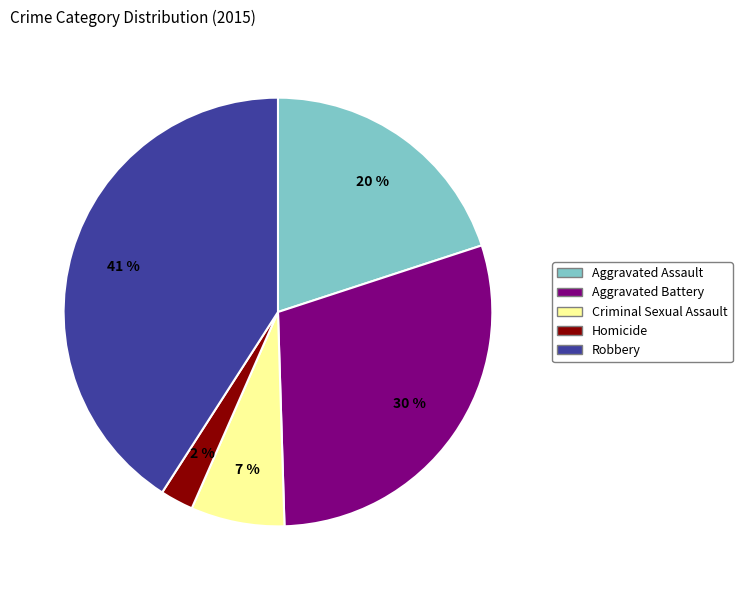

Is there a majority slice in this chart?

No